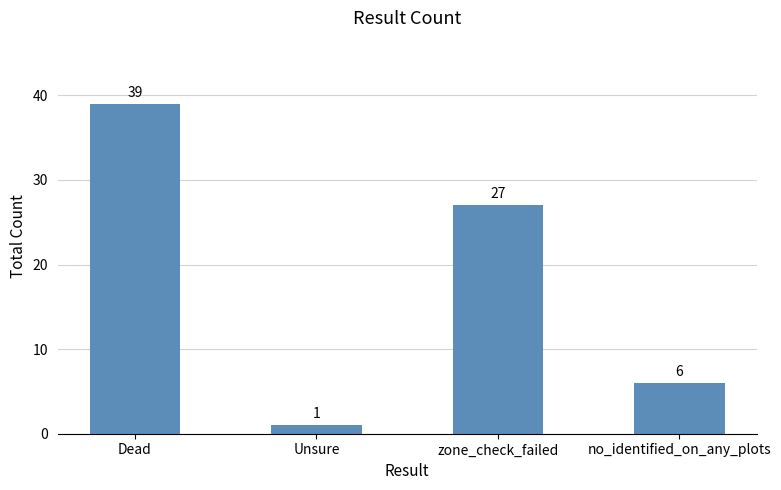

At which category does the chart reach its minimum across all series?

Unsure